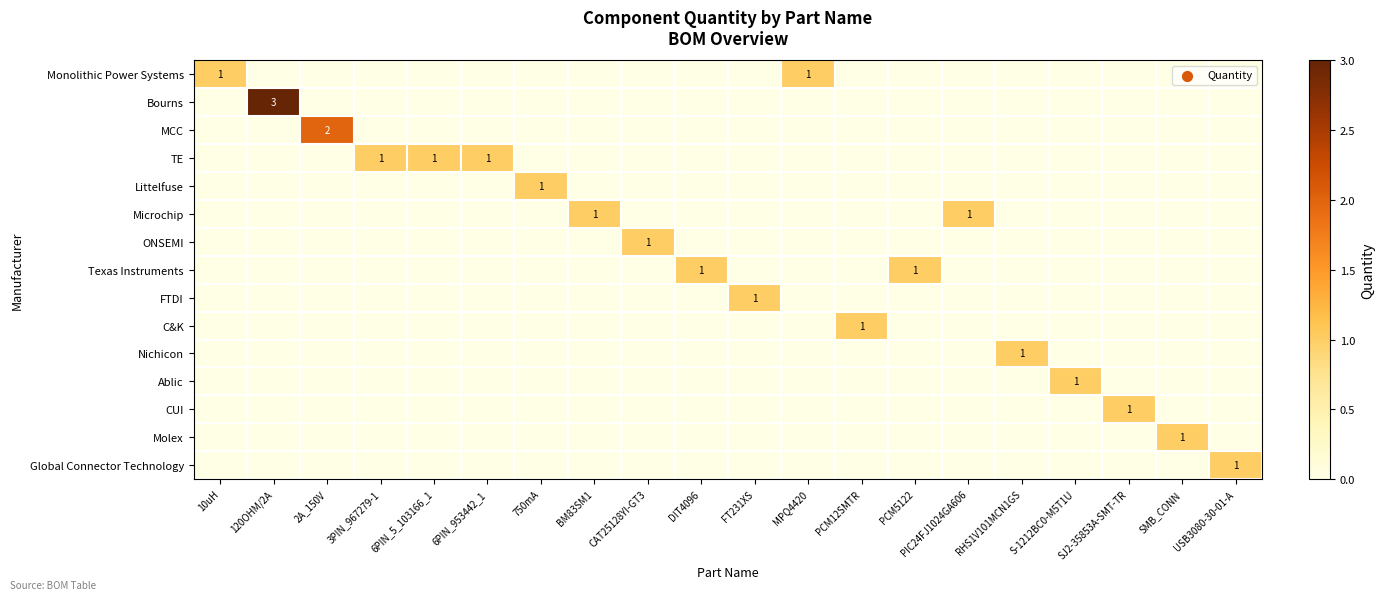

Which label corresponds to the largest value in the chart?

120OHM/2A